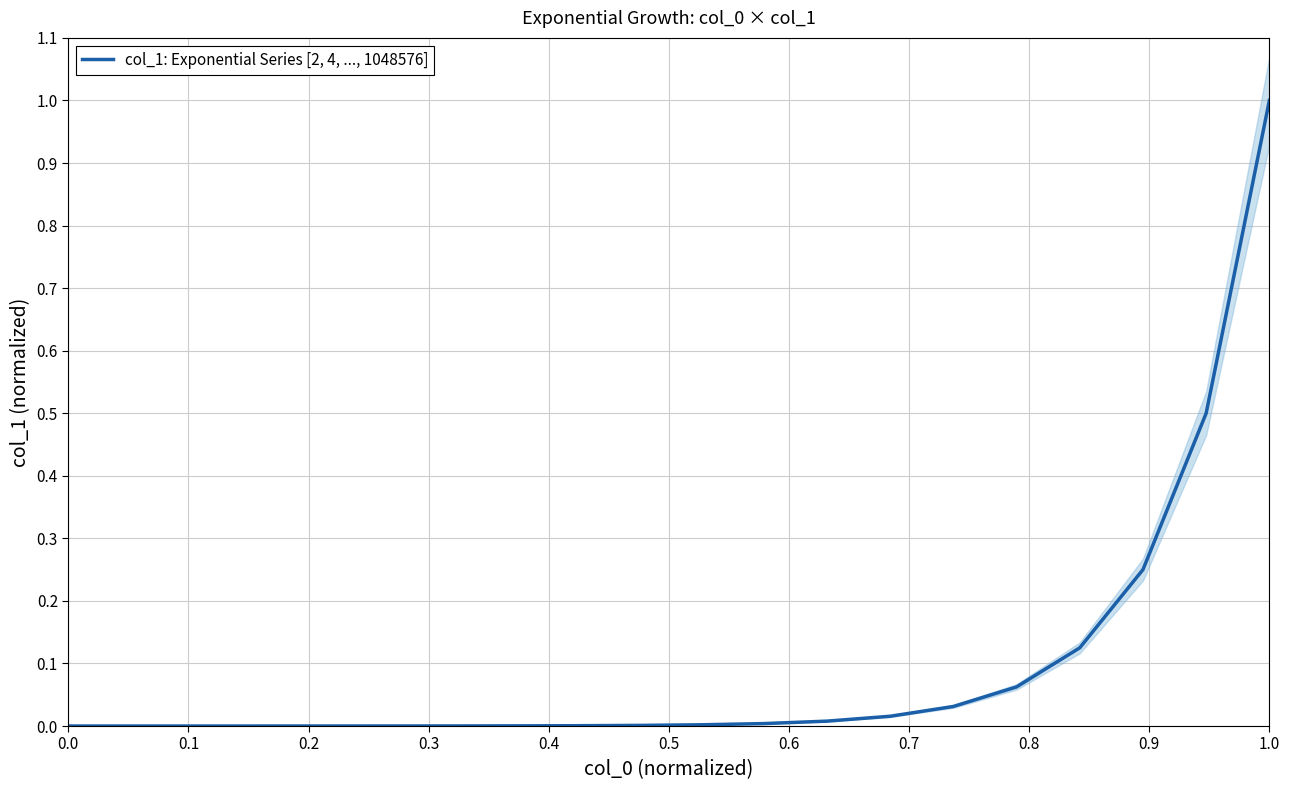

Reading left to right, what are all the values shown in this chart?

0.0	0.0	0.0	0.0	0.0	0.0	0.0	0.0	0.0	0.0	0.0	0.0	0.0	0.0	0.0	0.1	0.1	0.2	0.5	1.0